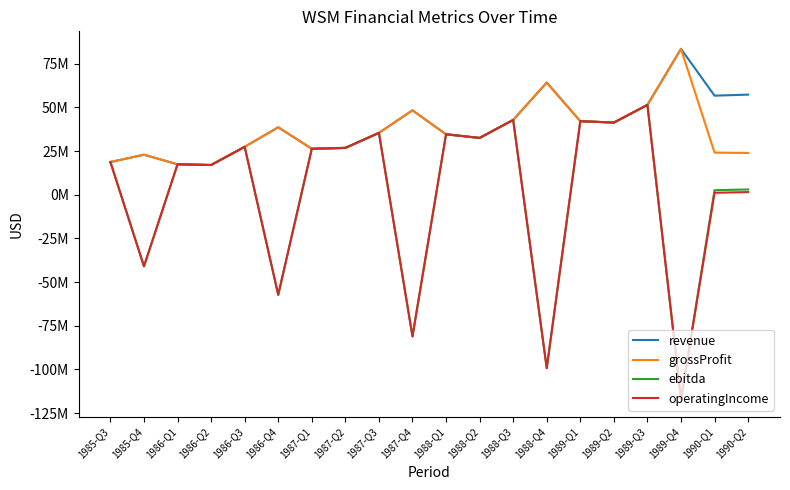

What is the average value of the grossProfit series?

35960000